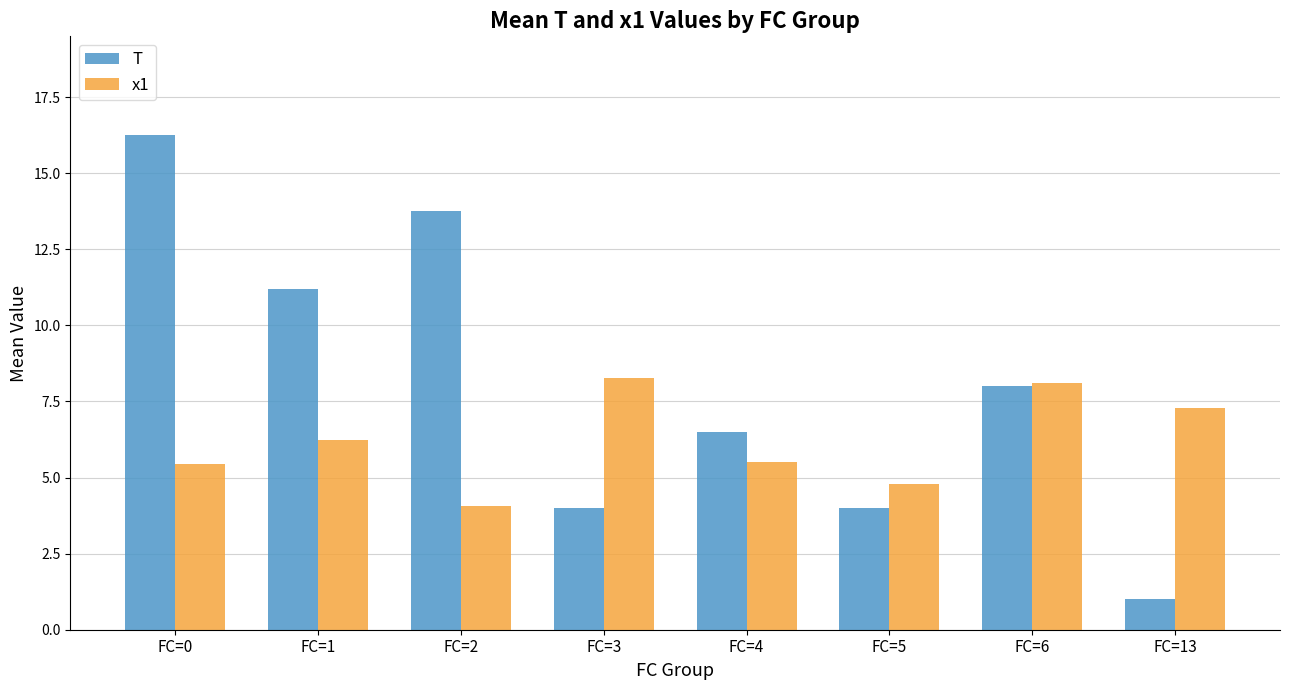

How many groups of bars are there?

8